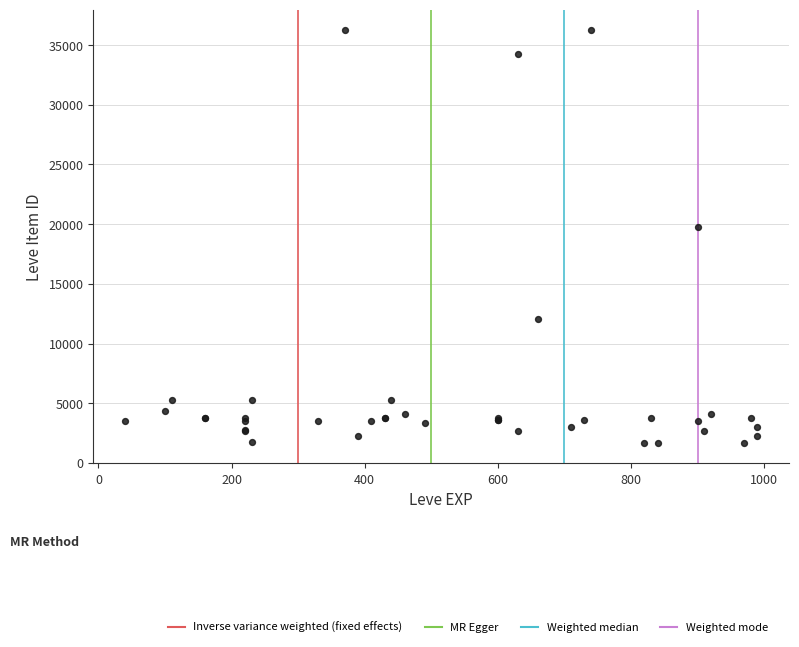

What Y value in the scatter plot is closest to 18967?

19744